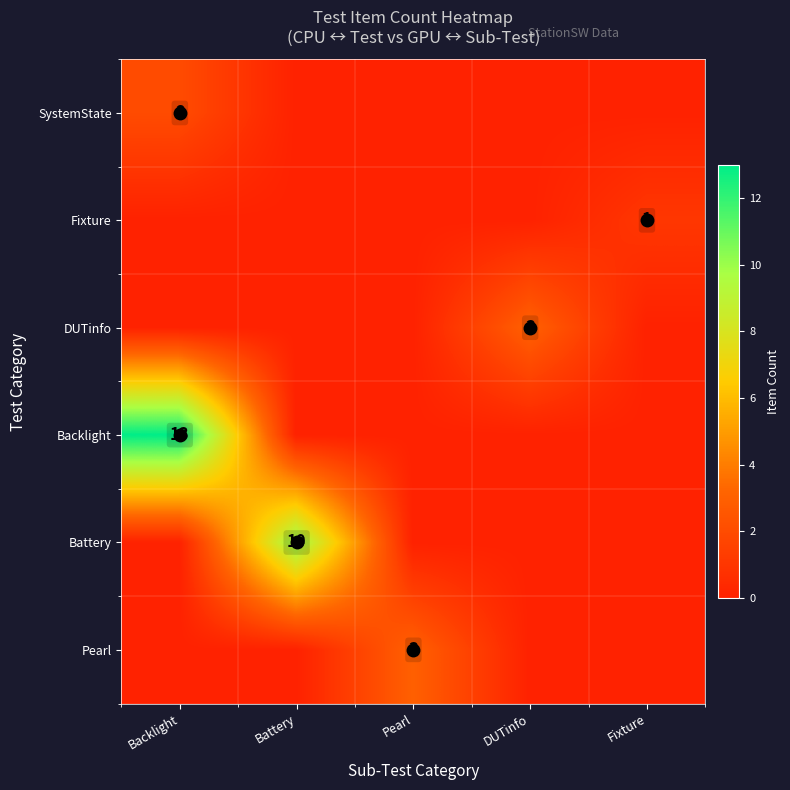

At which category does the chart reach its minimum across all series?

Battery